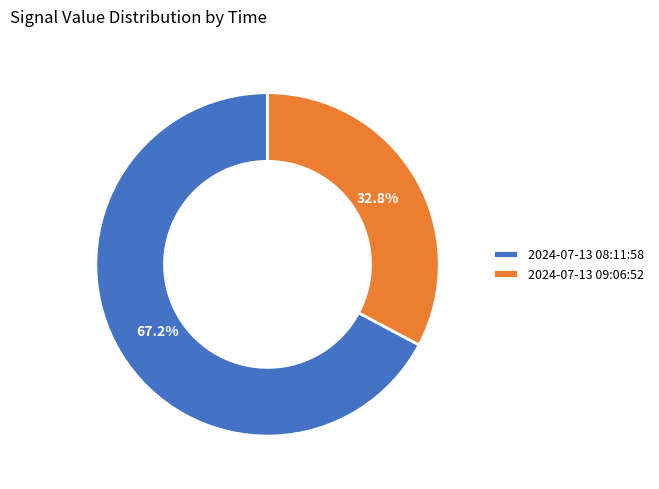

What is the majority slice?

2024-07-13 08:11:58